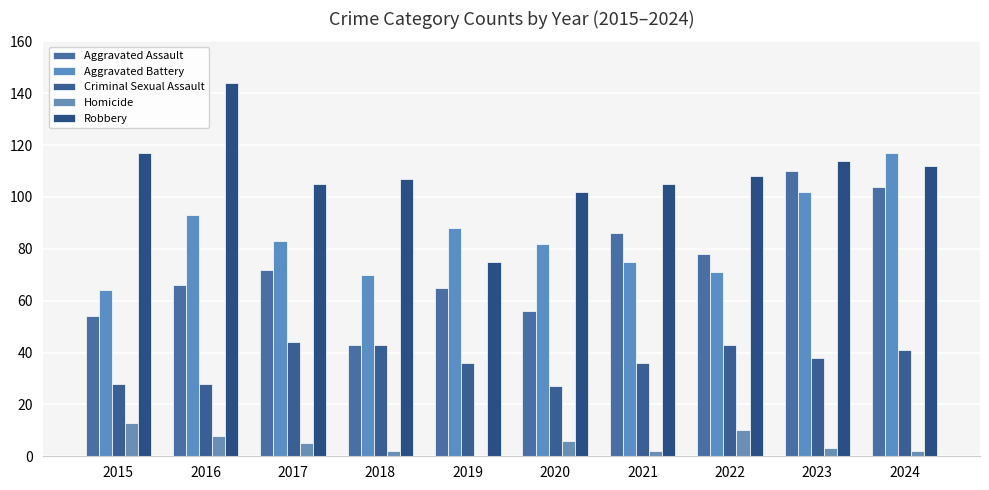

Is the value of Robbery at 2022 greater than the value of Homicide at 2022?

Yes